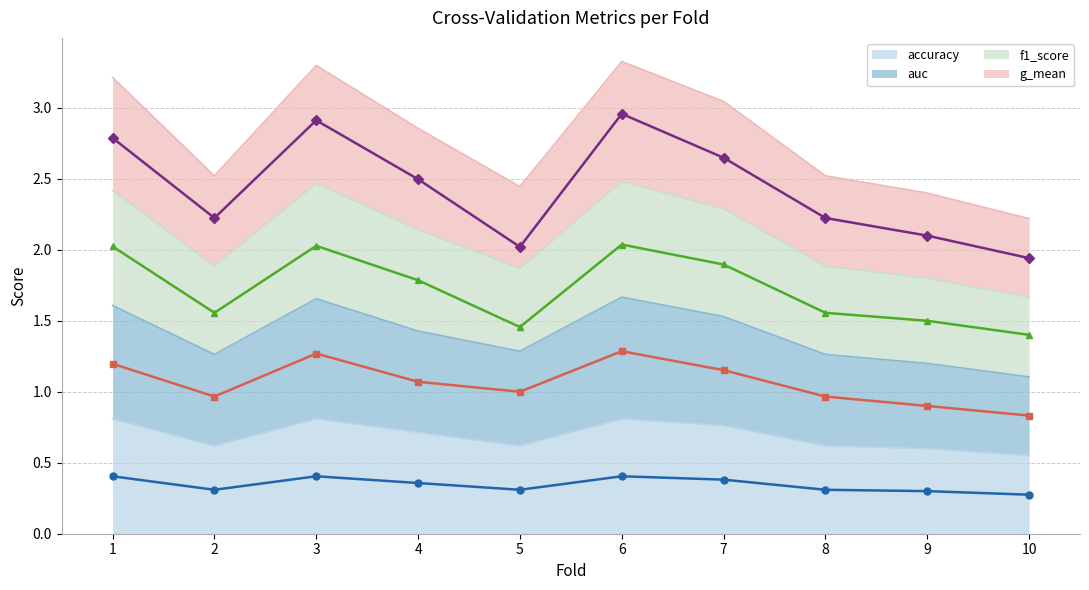

Rank the series by their maximum value, from lowest to highest.

accuracy (line), auc (line), f1_score (line), g_mean (line)